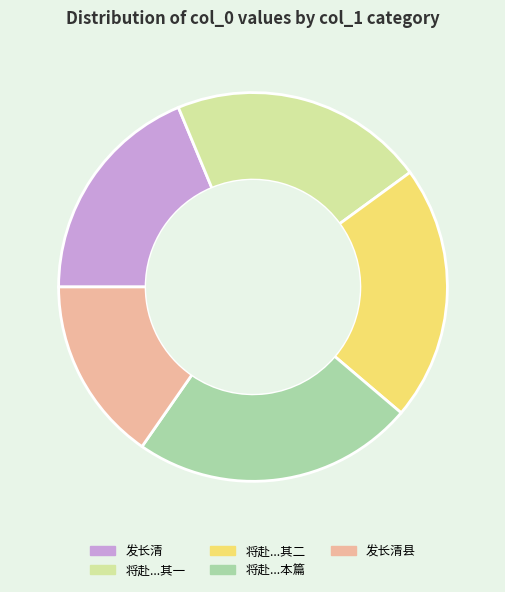

Is 将赴...其二 the majority of the pie?

No